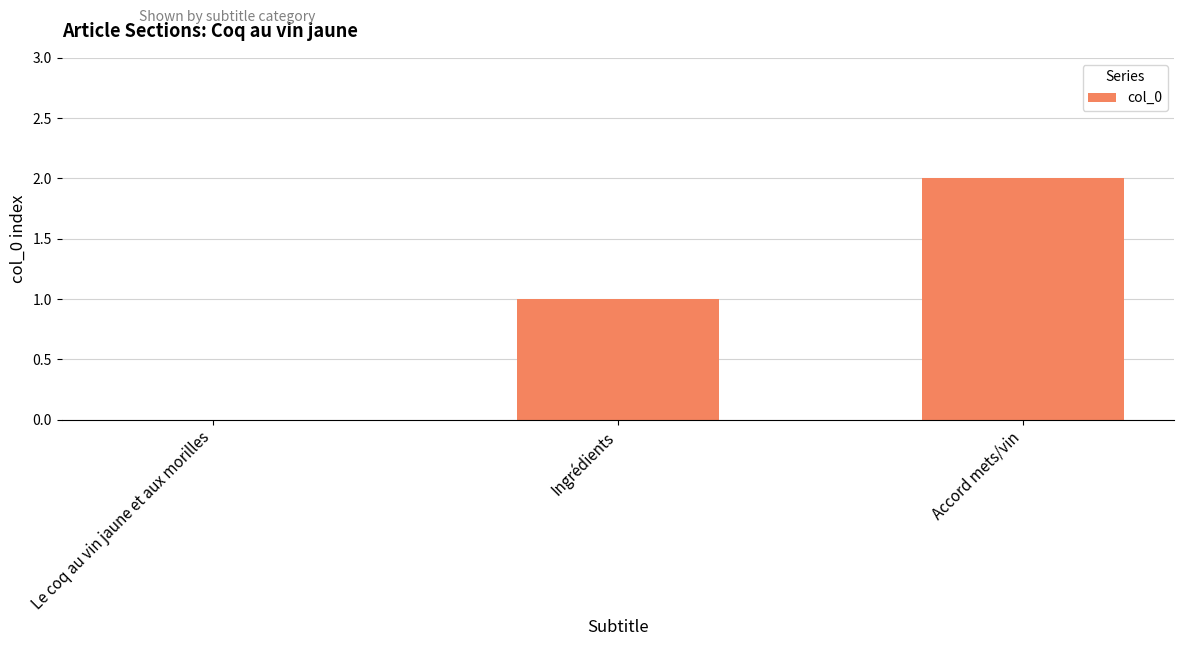

What is the difference between the values at Ingrédients and Accord mets/vin?

1